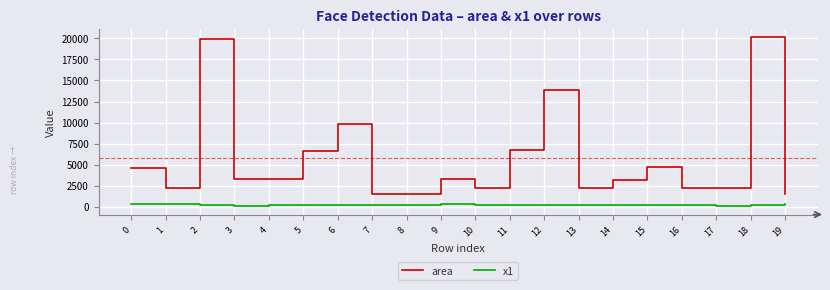

How many distinct data groups are displayed?

2